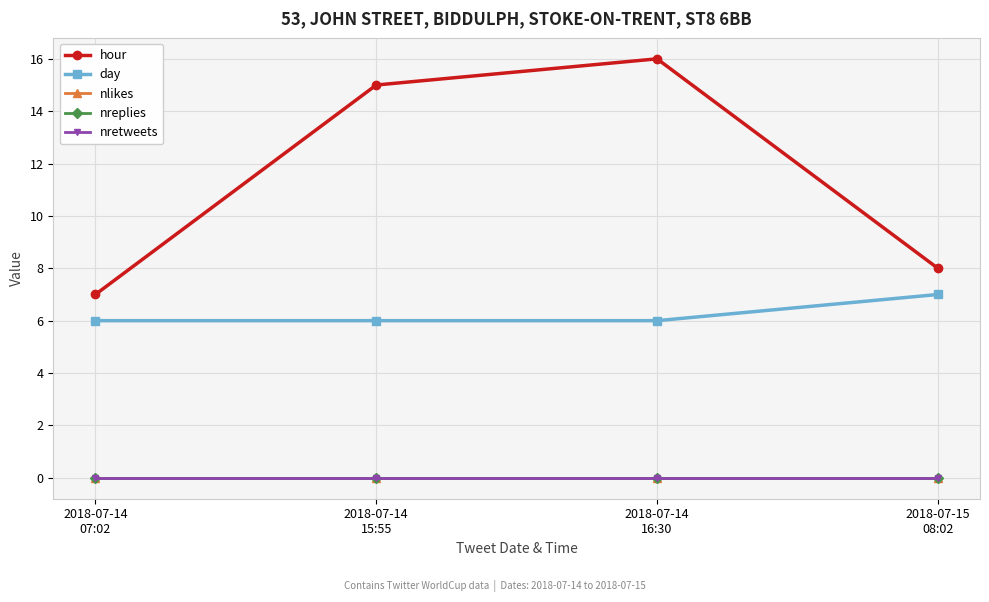

Reading left to right, what are all the values shown in this chart?

hour: 7	15	16	8
day: 6	6	6	7
nlikes: 0	0	0	0
nreplies: 0	0	0	0
nretweets: 0	0	0	0